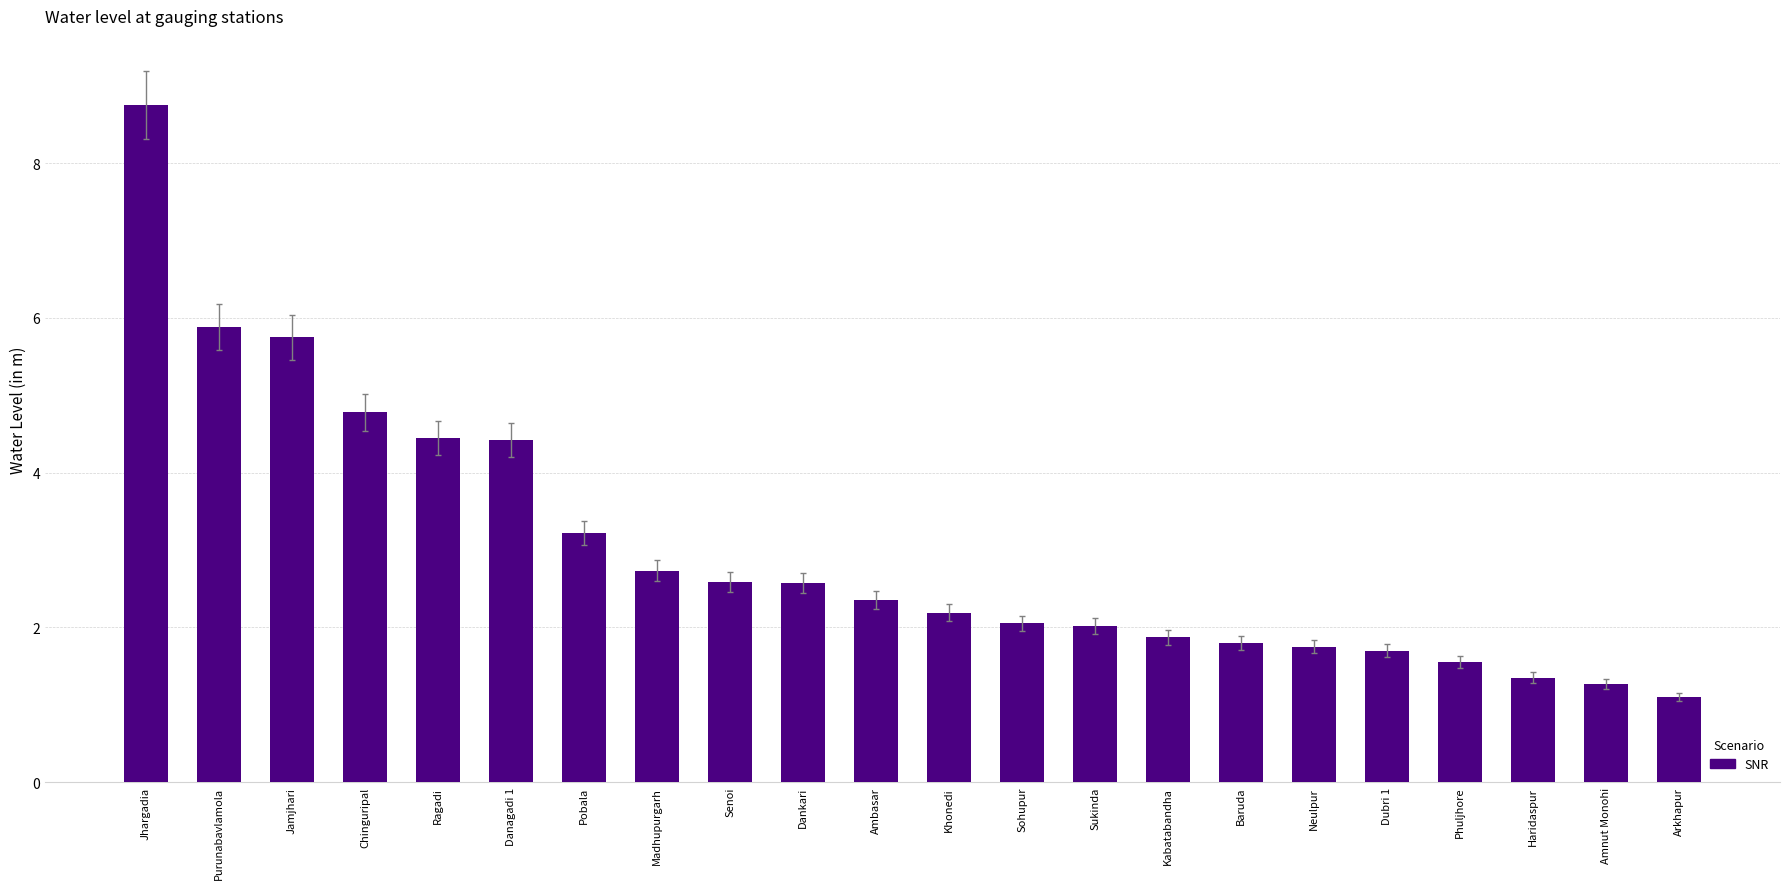

How many bars are there in total?

22